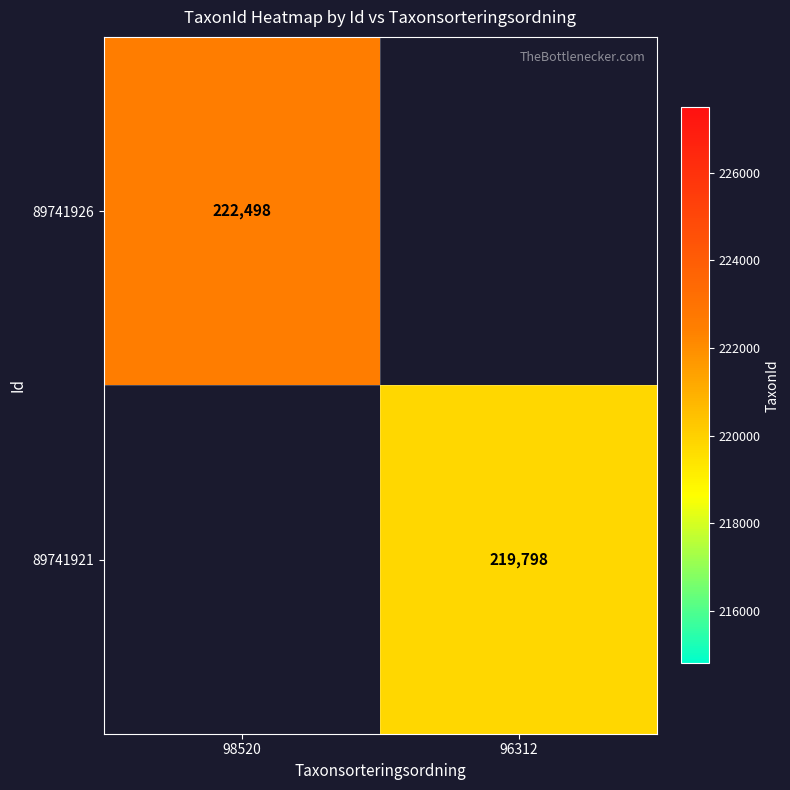

Is the value of 89741926 at 98520 greater than the value of 89741921 at 96312?

Yes